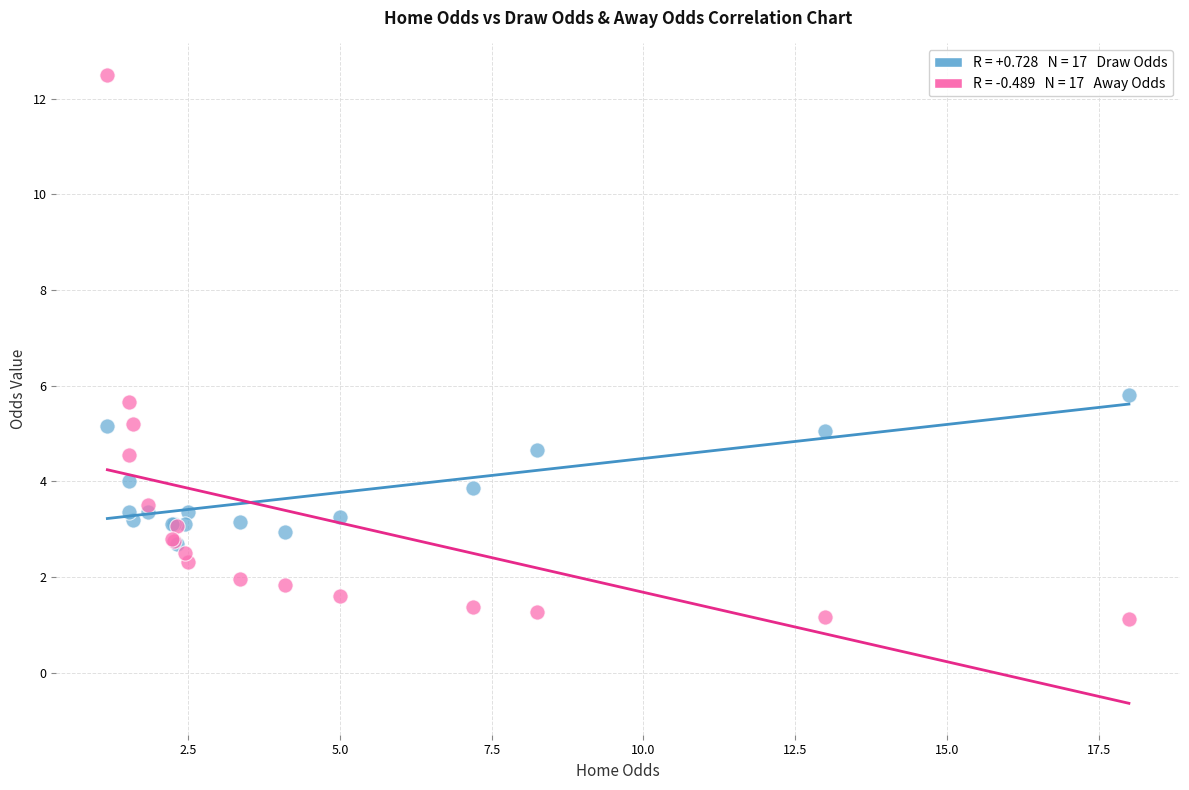

Across all series, what Y value is closest to 6?

5.8